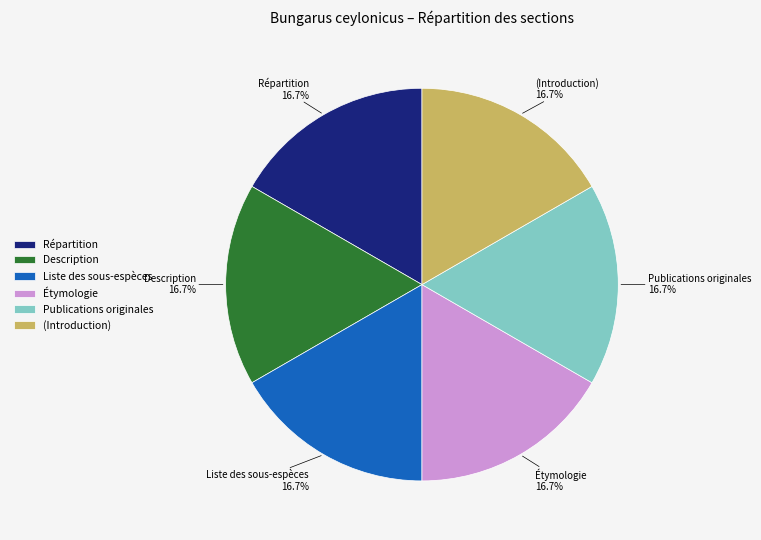

Does Liste des sous-espèces represent more than half of the total?

No